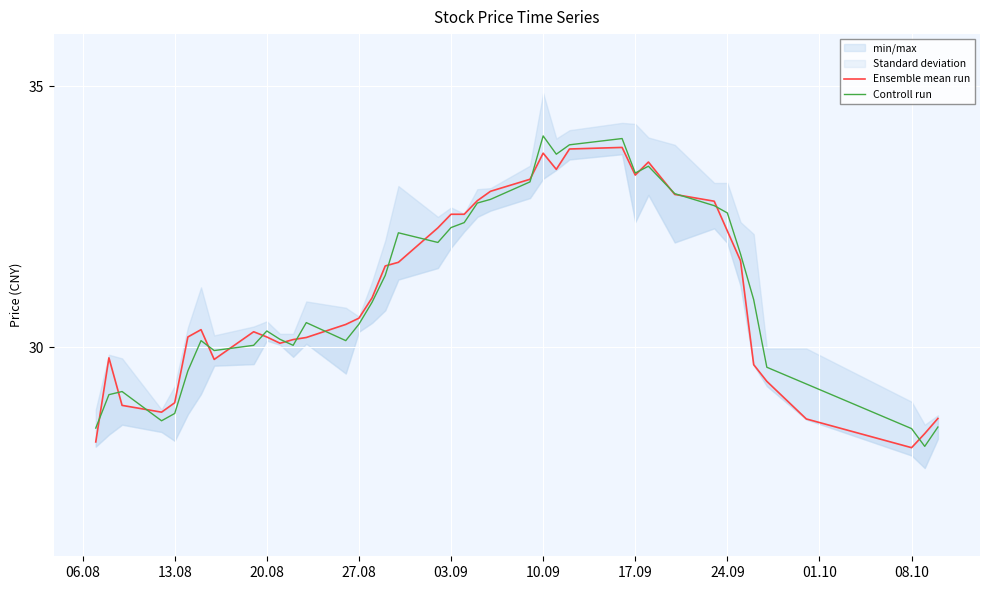

Which series has the largest range (max minus min)?

Controll run